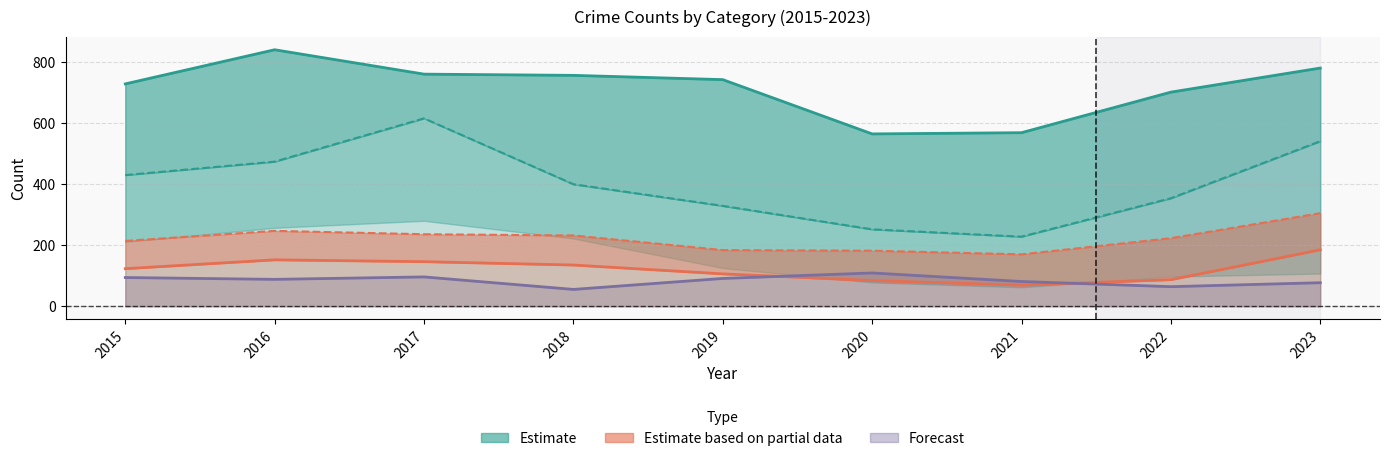

At 2023, list the series in order from smallest to largest.

Aggravated Battery (Forecast), Robbery (Partial data), Theft (Estimate)